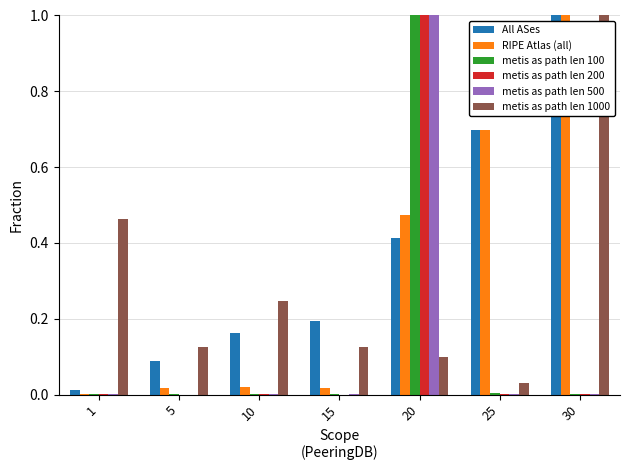

How many groups of bars are there?

7